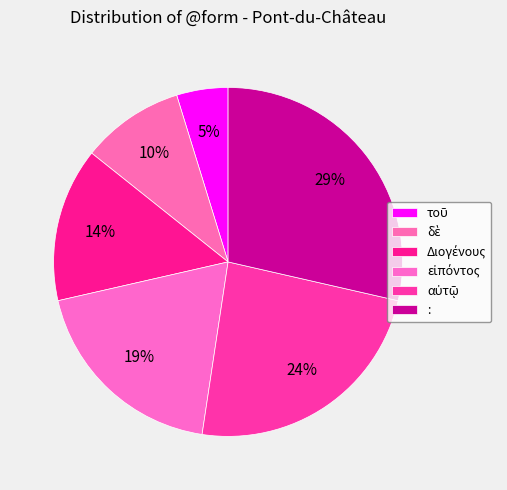

Is it true that Διογένους is 14% of the pie?

True